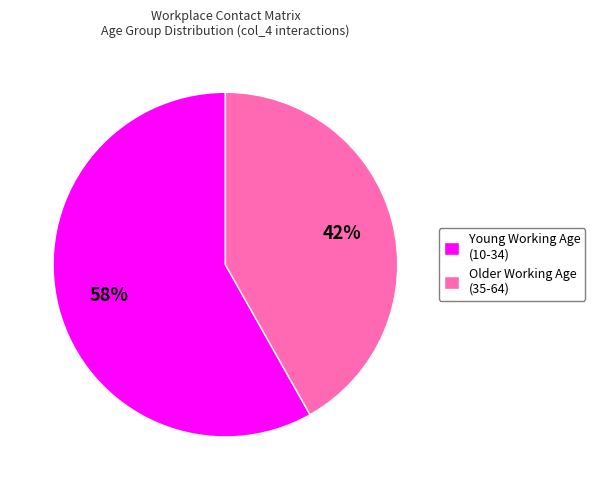

Is the sum of Young Working Age (10-34) and Older Working Age (35-64) greater than half?

Yes